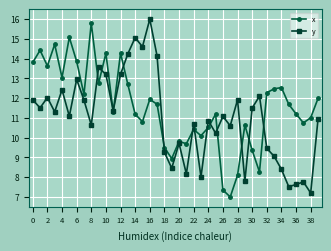

True or false: x has more than 0 interior local peaks.

True